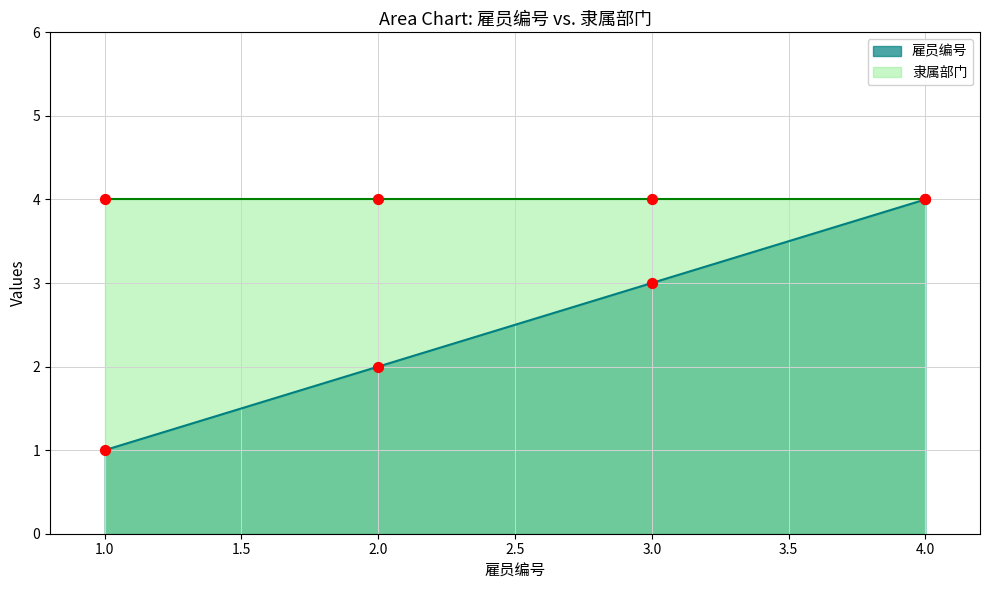

Which has a higher value, 2 or 1?

2